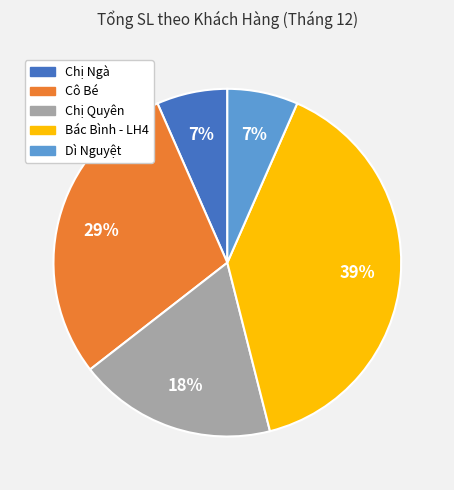

To the nearest percent, what is the combined percentage of Dì Nguyệt and Bác Bình - LH4?

46%